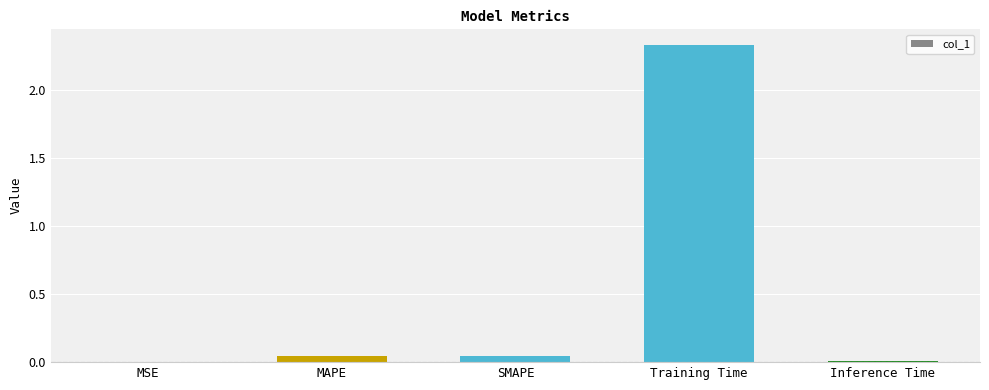

Is it true that the value at SMAPE is 0.0?

True